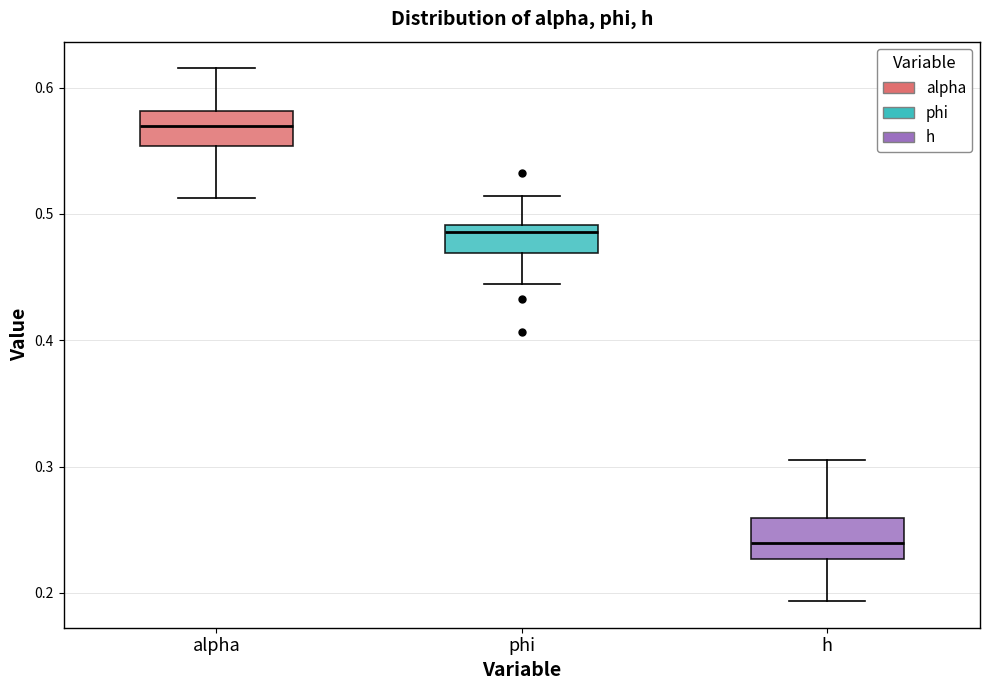

Reading left to right, transcribe this box plot: for each box, give where its median line is, the range the box spans, and where its two whiskers end, as read against the y-axis. The values are not printed on the chart, so give them approximately, as read against the axis.

alpha: median 0.57, box 0.55 to 0.58, whiskers 0.51 to 0.62
phi: median 0.49 (just below the box's upper edge), box 0.47 to 0.49, whiskers 0.44 to 0.51
h: median 0.24, box 0.23 to 0.26, whiskers 0.19 to 0.31